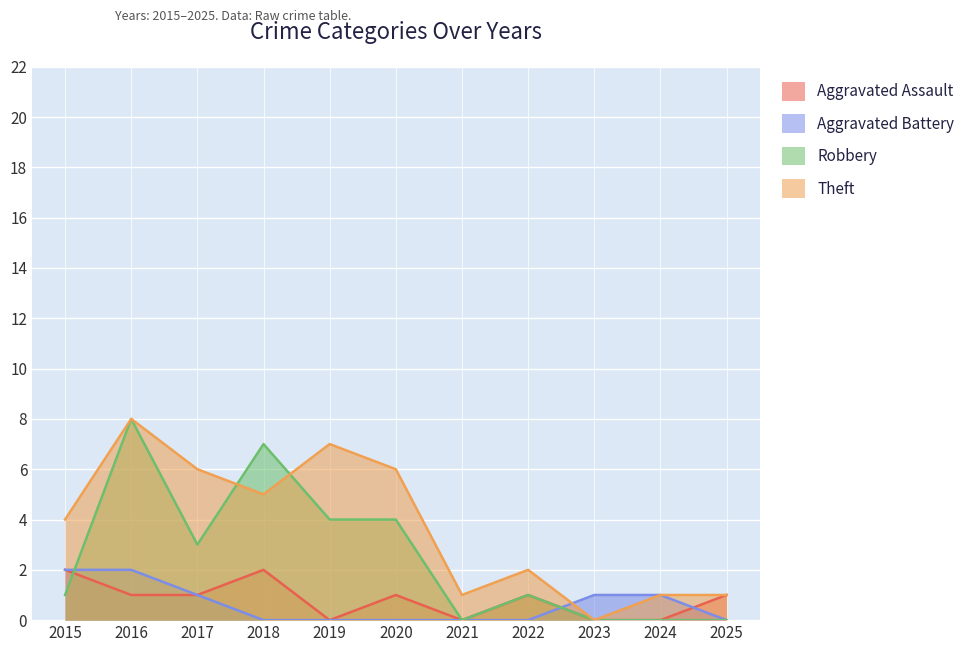

The Aggravated Battery series shows 2 at 2015. True or false?

True